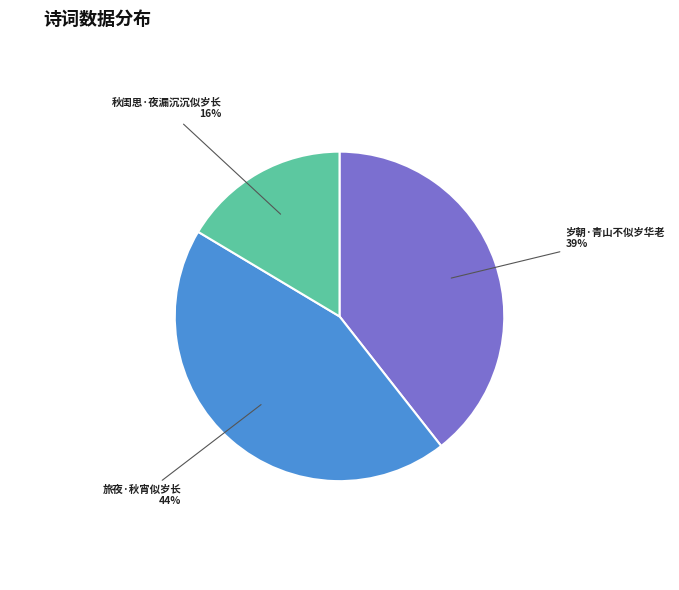

To the nearest percent, what is the average slice percentage?

33%